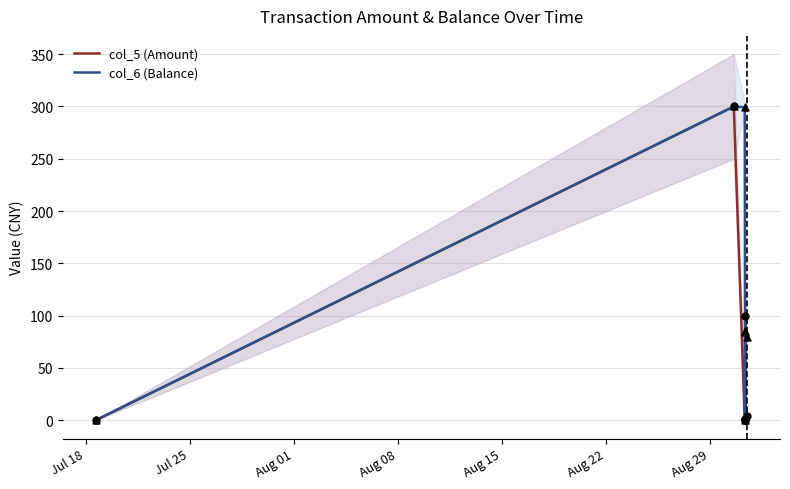

What is the highest value of the col_5 (Amount) series?

300.0